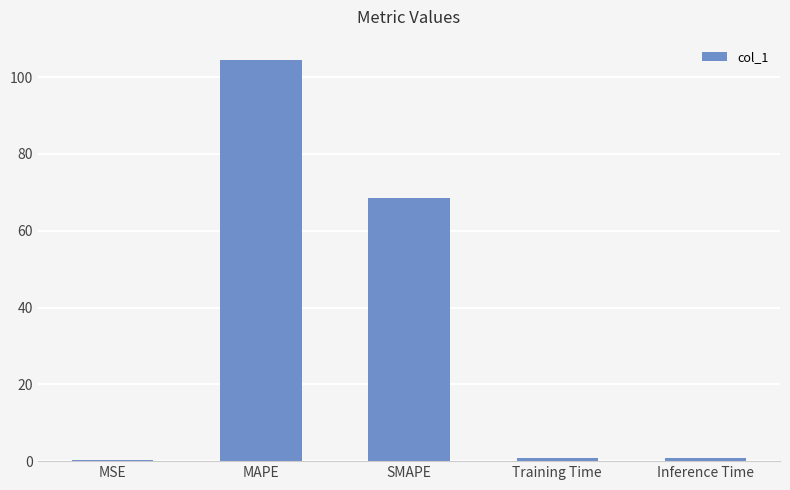

How many categories are shown in the chart?

5